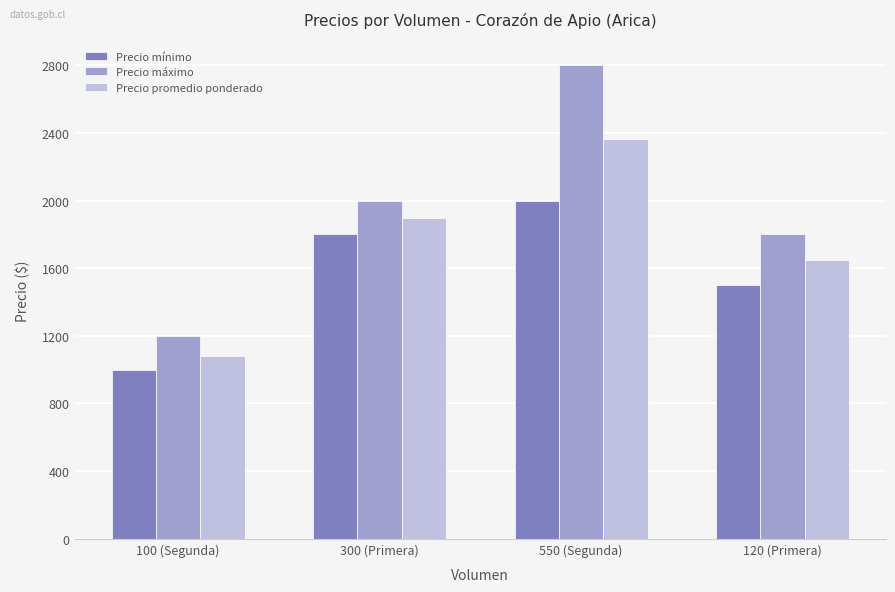

Rank the series at 550 (Segunda) from highest to lowest value.

Precio máximo, Precio promedio ponderado, Precio mínimo